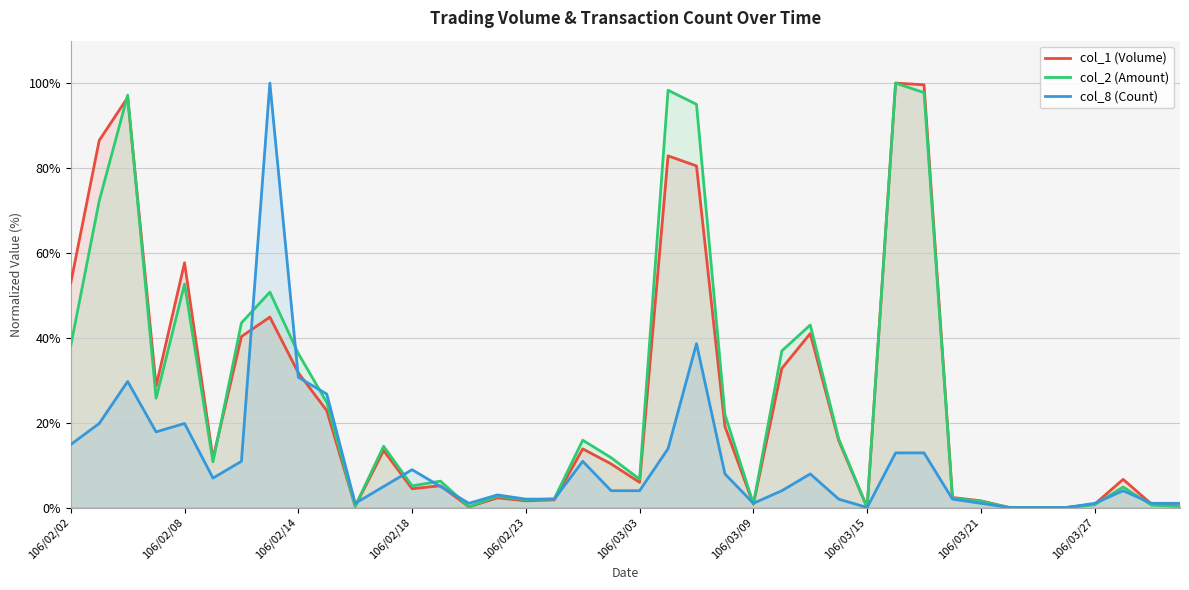

What is the approximate value of col_2 (Amount) at 14?

0.2